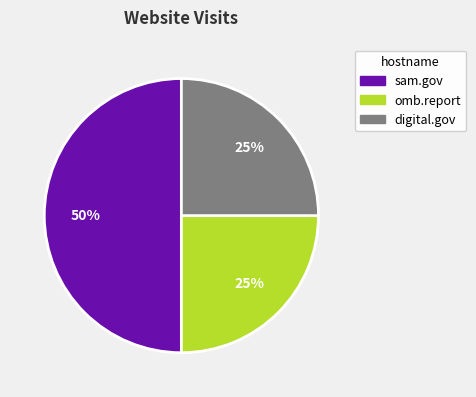

Does digital.gov represent more than half of the total?

No